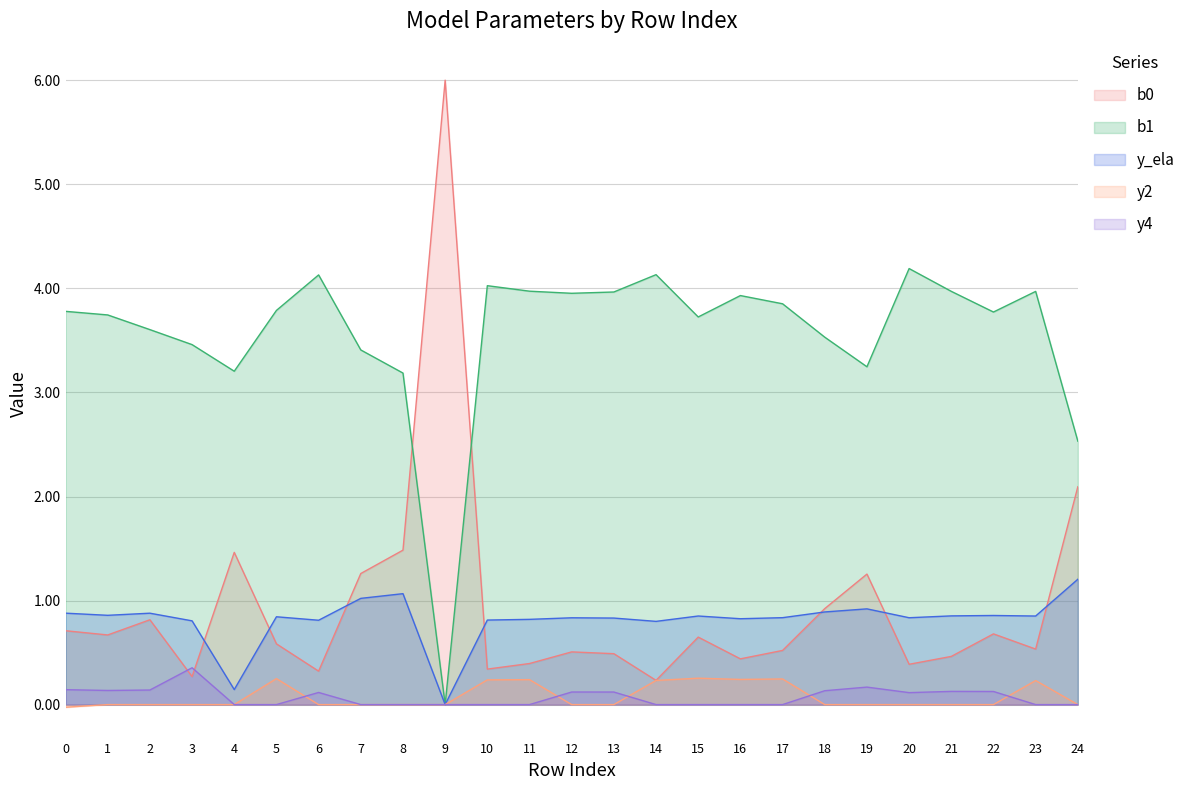

Reading left to right, list all the values displayed in this chart.

b0: 0=0.7	1=0.7	2=0.8	3=0.3	4=1.5	5=0.6	6=0.3	7=1.3	8=1.5	9=6.0	10=0.3	11=0.4	12=0.5	13=0.5	14=0.2	15=0.6	16=0.4	17=0.5	18=0.9	19=1.3	20=0.4	21=0.5	22=0.7	23=0.5	24=2.1
b1: 0=3.8	1=3.7	2=3.6	3=3.5	4=3.2	5=3.8	6=4.1	7=3.4	8=3.2	9=0.0	10=4.0	11=4.0	12=4.0	13=4.0	14=4.1	15=3.7	16=3.9	17=3.9	18=3.5	19=3.2	20=4.2	21=4.0	22=3.8	23=4.0	24=2.5
y_ela: 0=0.9	1=0.9	2=0.9	3=0.8	4=0.1	5=0.8	6=0.8	7=1.0	8=1.1	9=0.0	10=0.8	11=0.8	12=0.8	13=0.8	14=0.8	15=0.9	16=0.8	17=0.8	18=0.9	19=0.9	20=0.8	21=0.9	22=0.9	23=0.9	24=1.2
y2: 0=-0.0	1=0.0	2=0.0	3=0.0	4=0.0	5=0.2	6=0.0	7=0.0	8=0.0	9=0.0	10=0.2	11=0.2	12=0.0	13=0.0	14=0.2	15=0.3	16=0.2	17=0.2	18=0.0	19=0.0	20=0.0	21=0.0	22=0.0	23=0.2	24=0.0
y4: 0=0.1	1=0.1	2=0.1	3=0.4	4=0.0	5=0.0	6=0.1	7=0.0	8=0.0	9=0.0	10=0.0	11=0.0	12=0.1	13=0.1	14=0.0	15=0.0	16=0.0	17=0.0	18=0.1	19=0.2	20=0.1	21=0.1	22=0.1	23=0.0	24=0.0